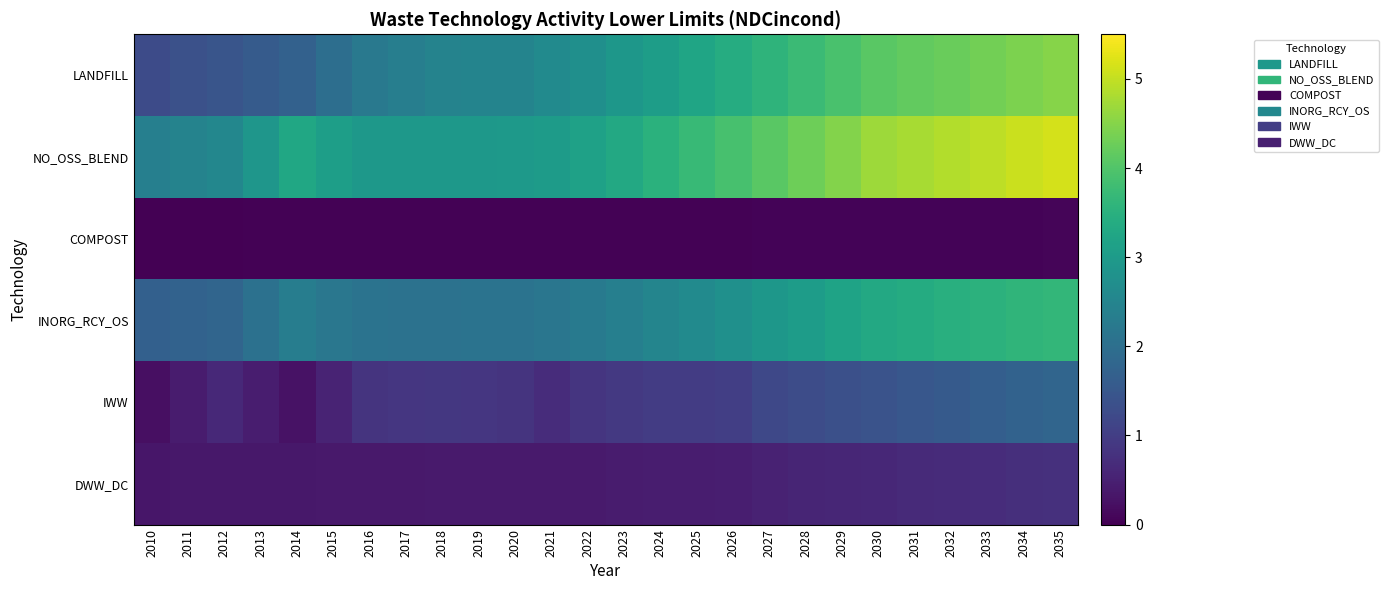

At which category is the sum across all series the highest?

2035